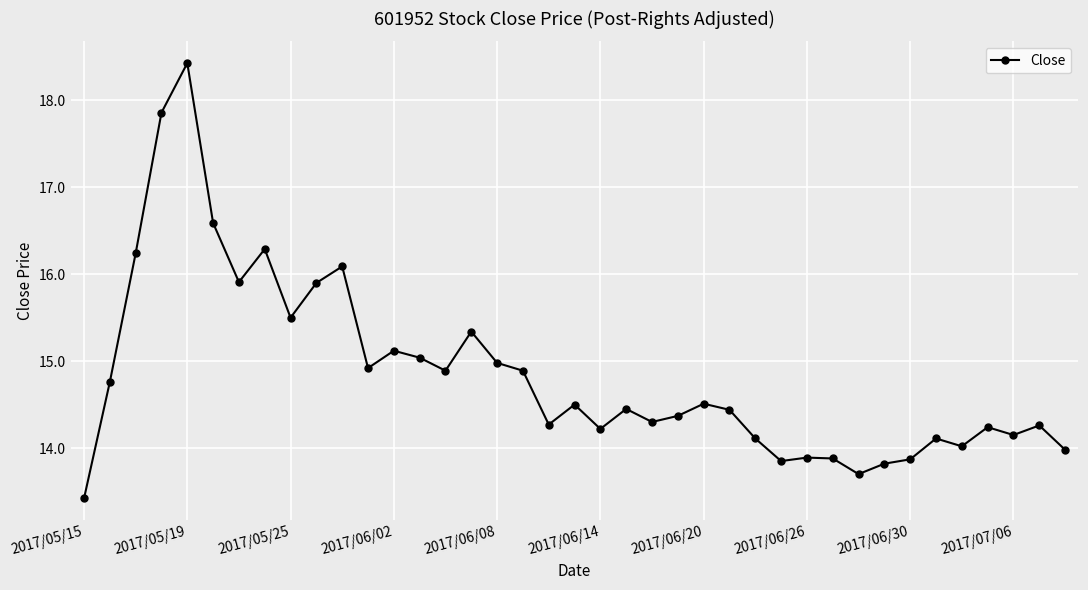

What is the greatest value displayed?

18.4